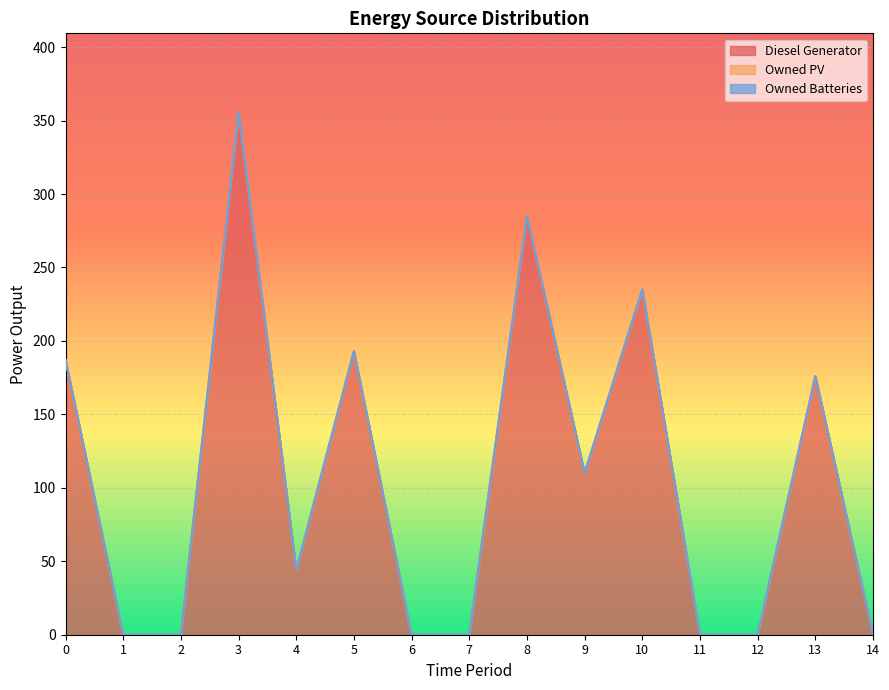

Which has a higher value, 8 or 14?

8